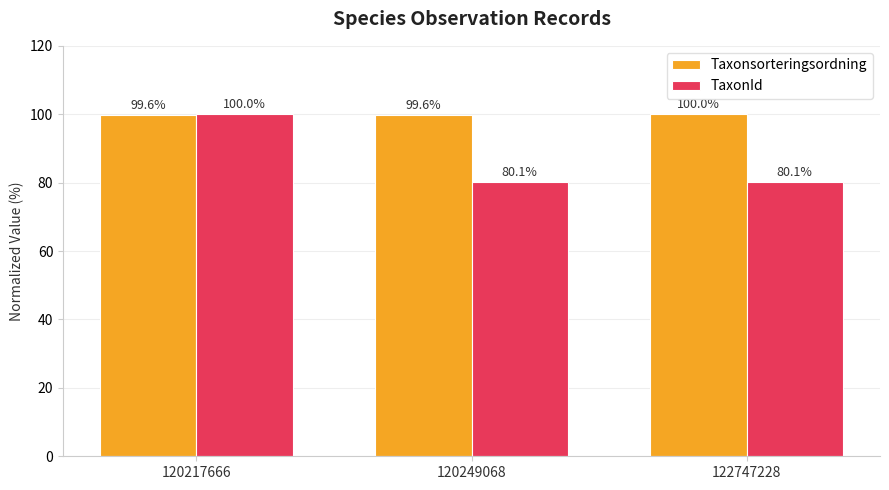

At 120217666, list the series in order from smallest to largest.

Taxonsorteringsordning, TaxonId